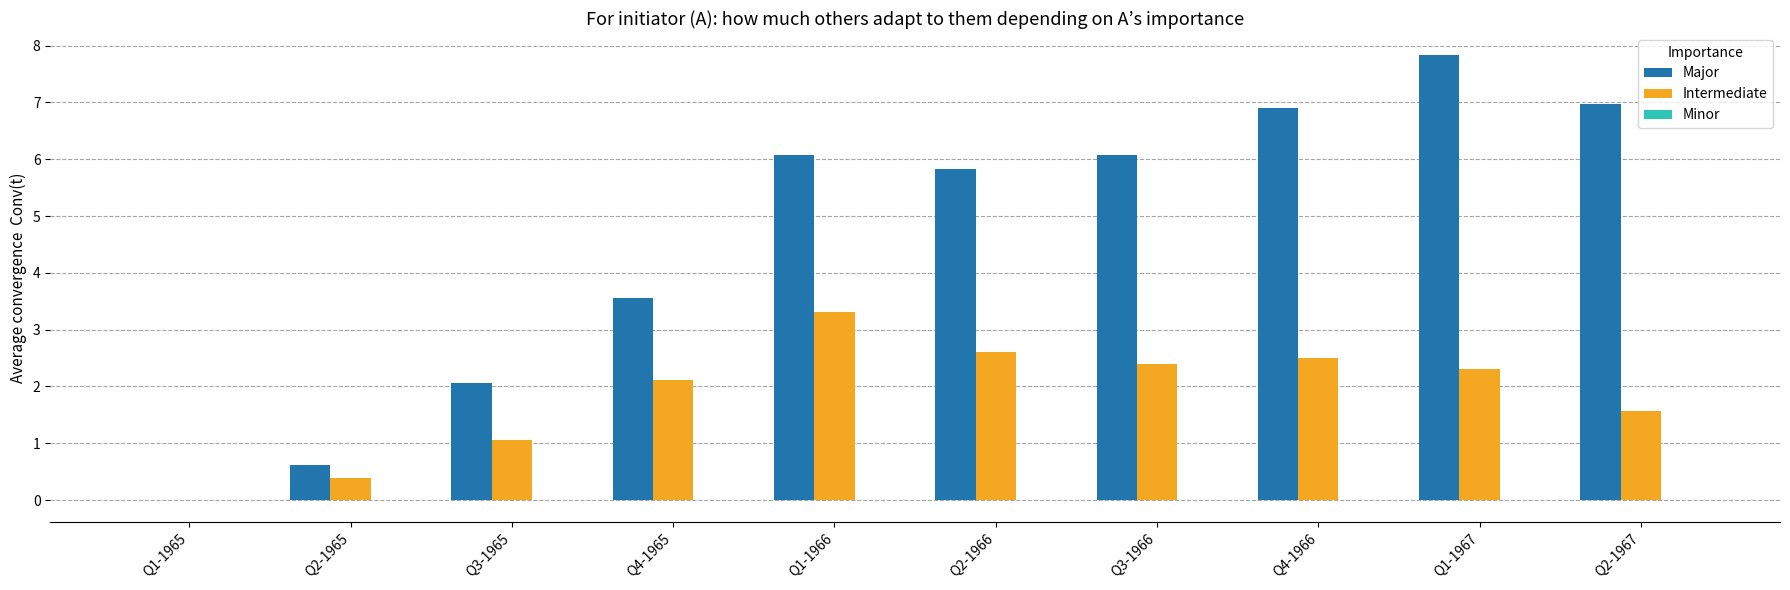

The value of Intermediate at Q1-1965 is -2.1. True or false?

False